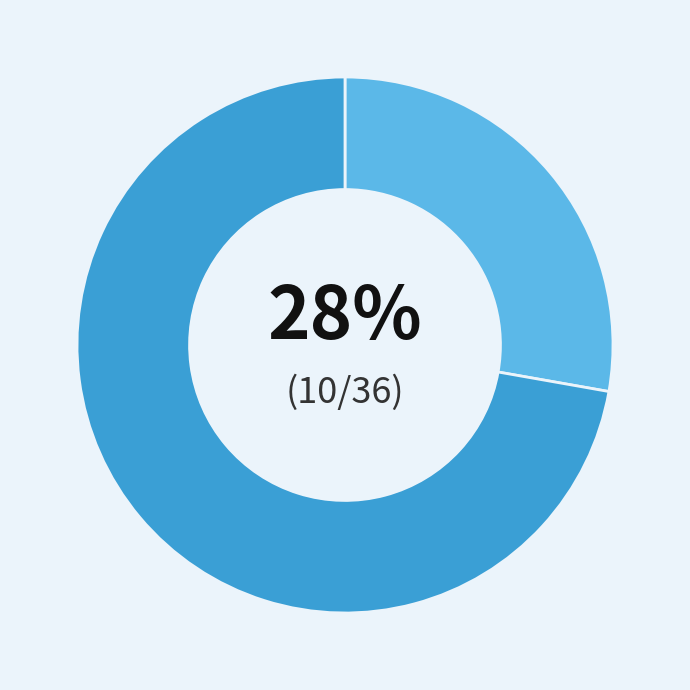

To the nearest percent, what is the difference between the largest and smallest slice percentages?

44%